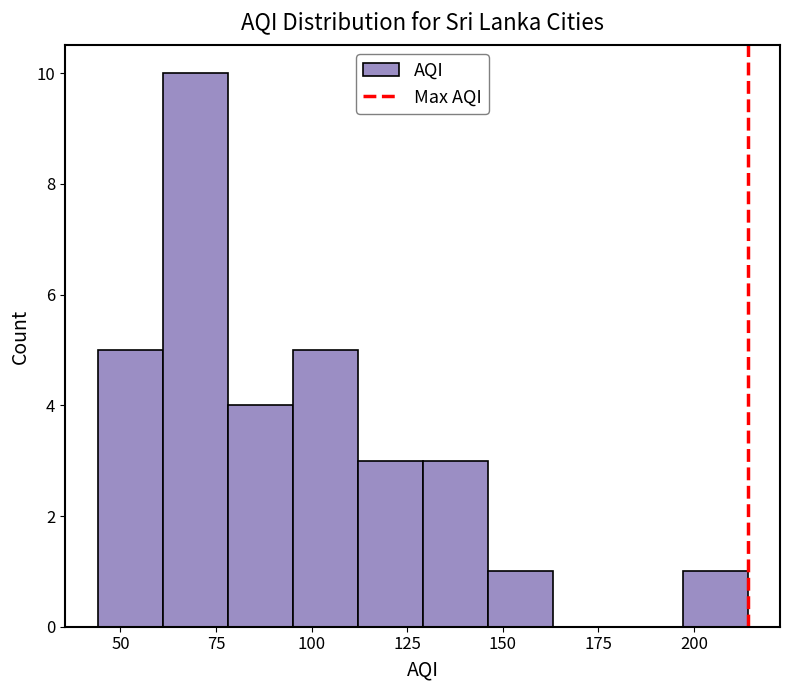

Around what value on the x-axis is the tallest bar? Give the approximate position of its centre, as read against the axis.

70